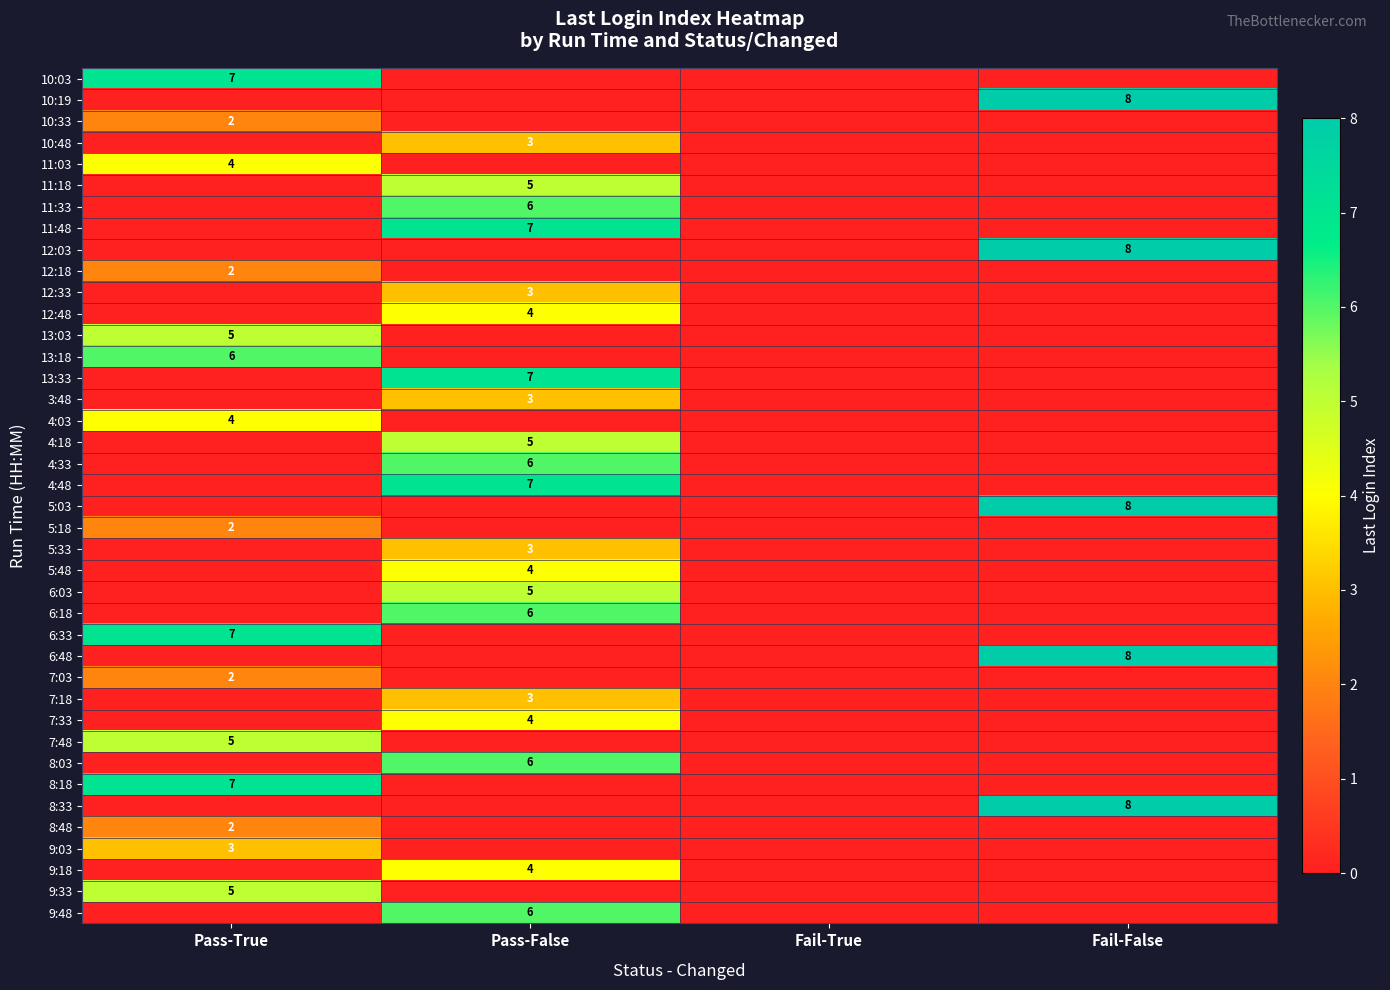

At which category is the sum across all series the highest?

Pass-False